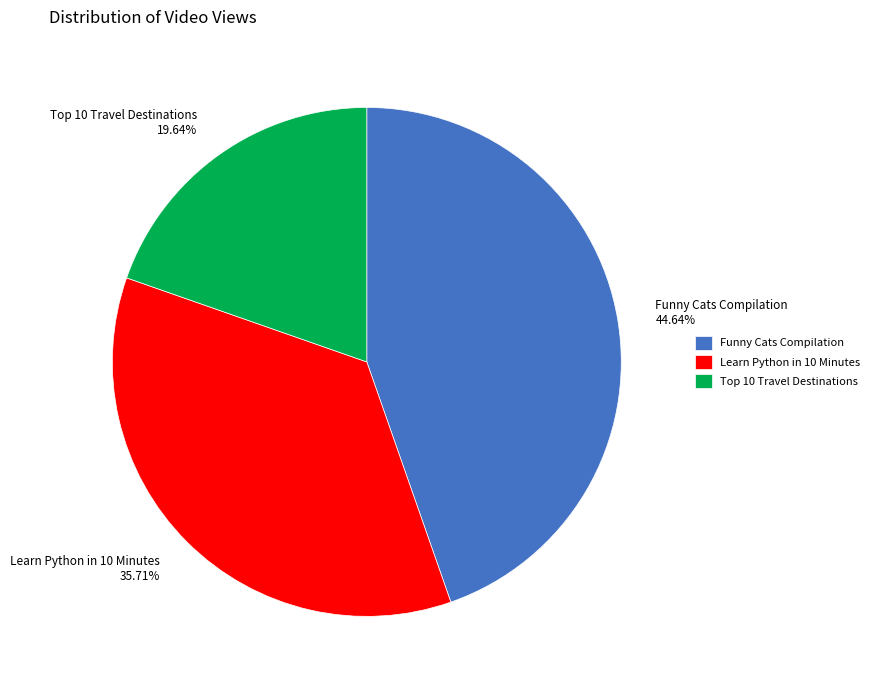

What is the smallest slice in the pie chart?

Top 10 Travel Destinations